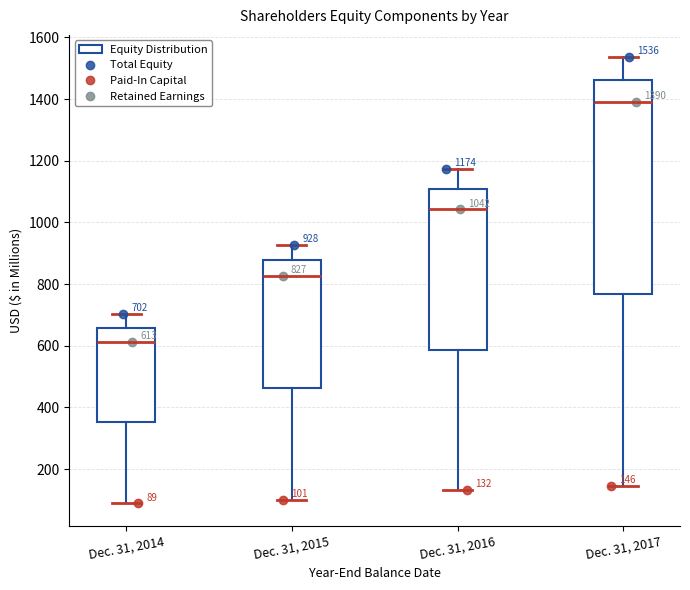

Which box's median line is the highest?

Dec. 31, 2017